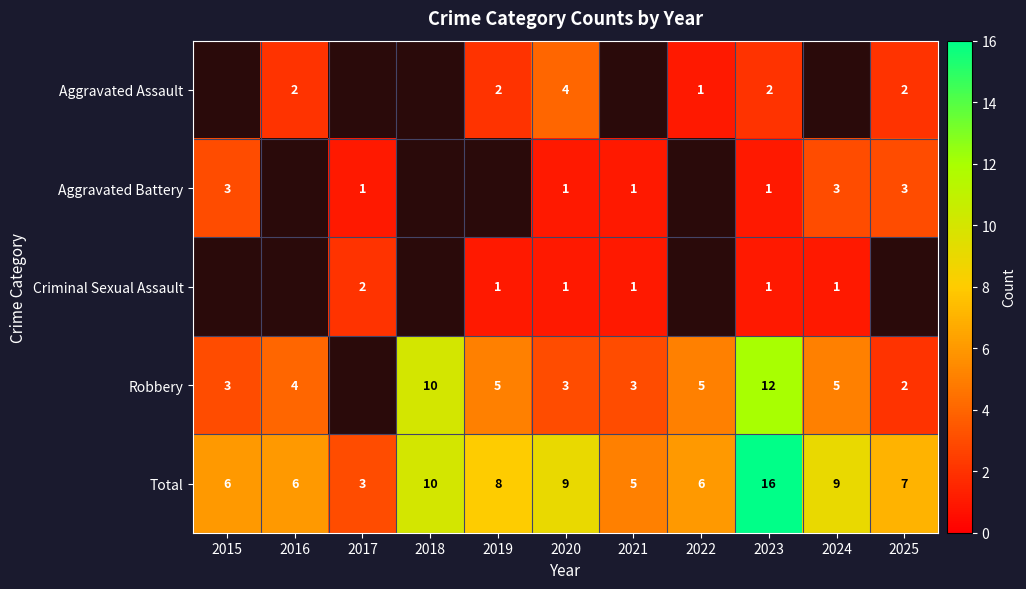

What is the sum of all Total values?

85